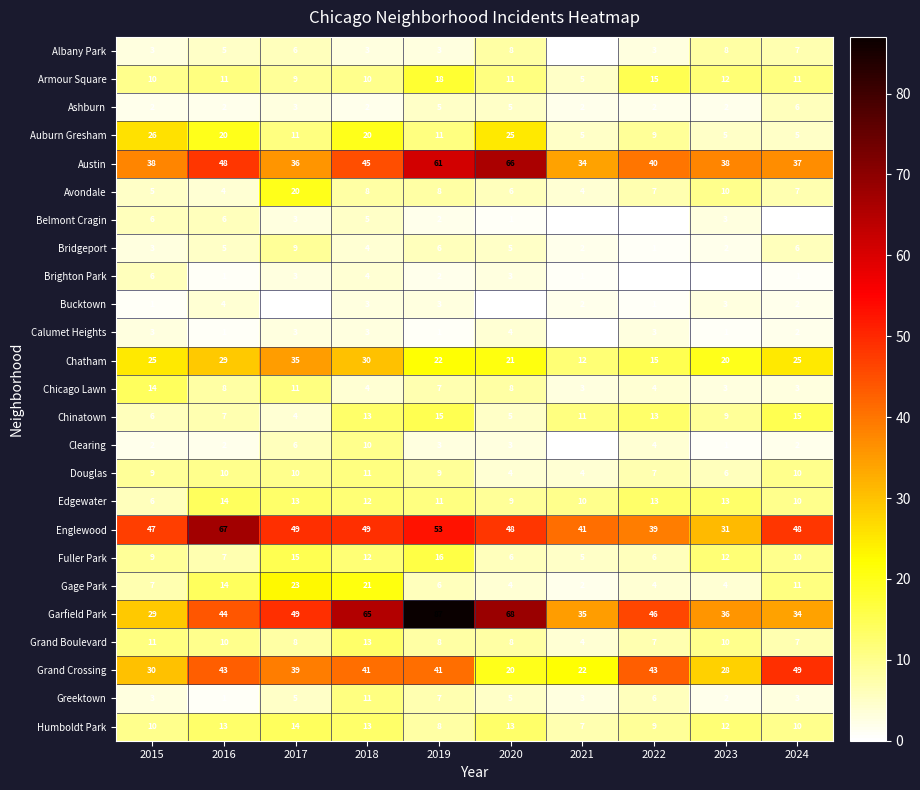

What value does the Greektown series have at 2020, to the nearest 5?

5